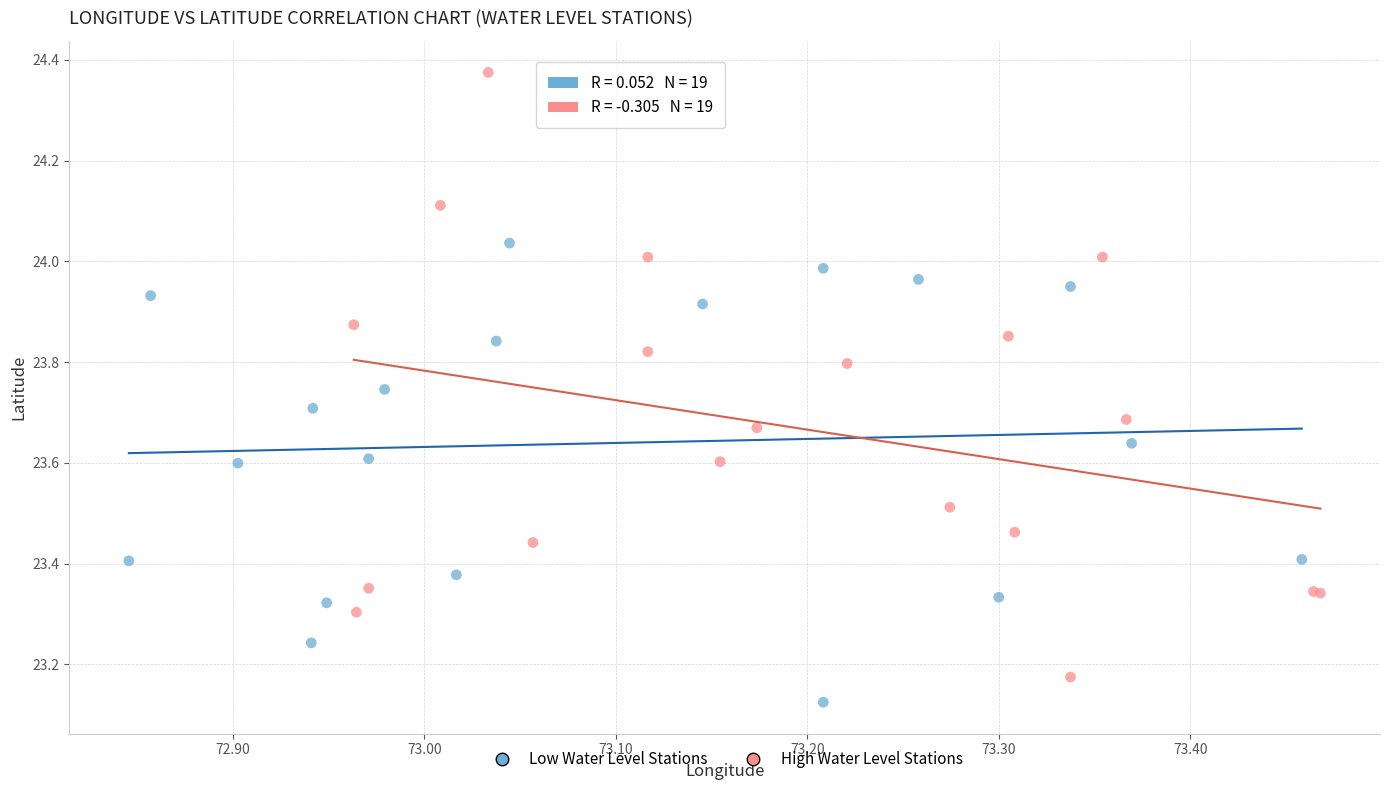

What are all the series names shown in the legend?

Low Water Level Stations, High Water Level Stations